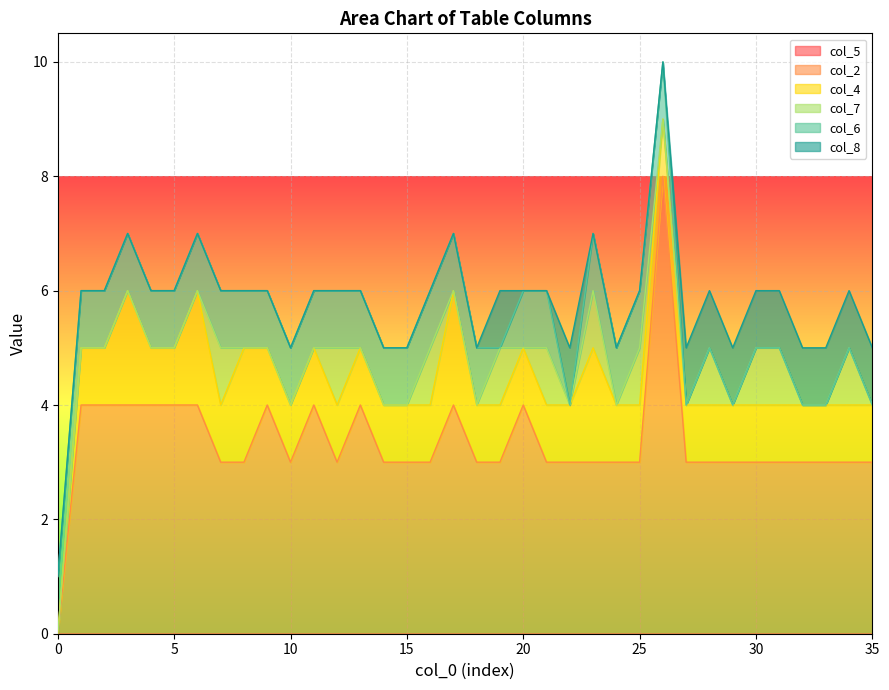

True or false: col_4 has more than 0 interior local peaks.

True